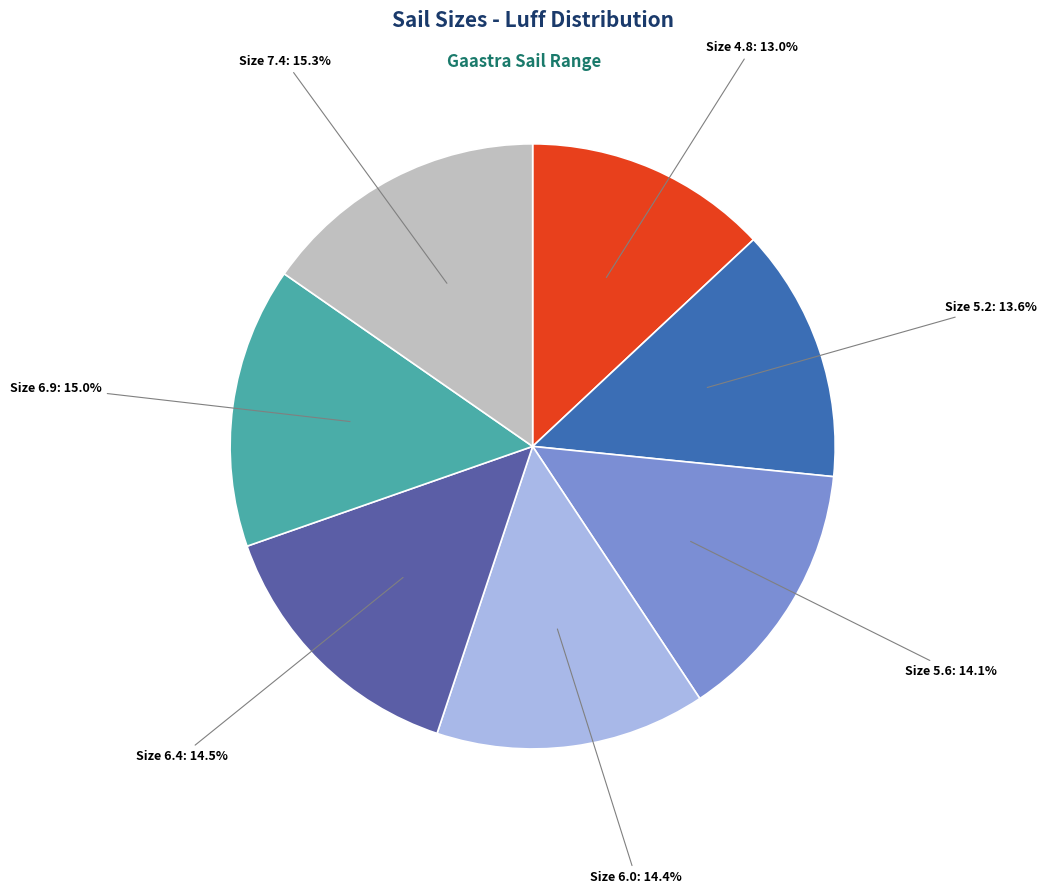

How many slices are in this pie chart?

7